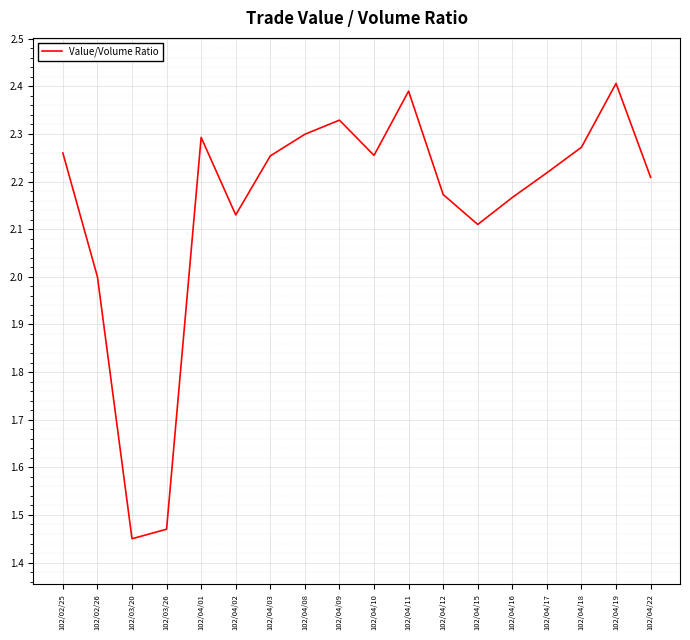

What is the maximum value shown in the chart?

2.4